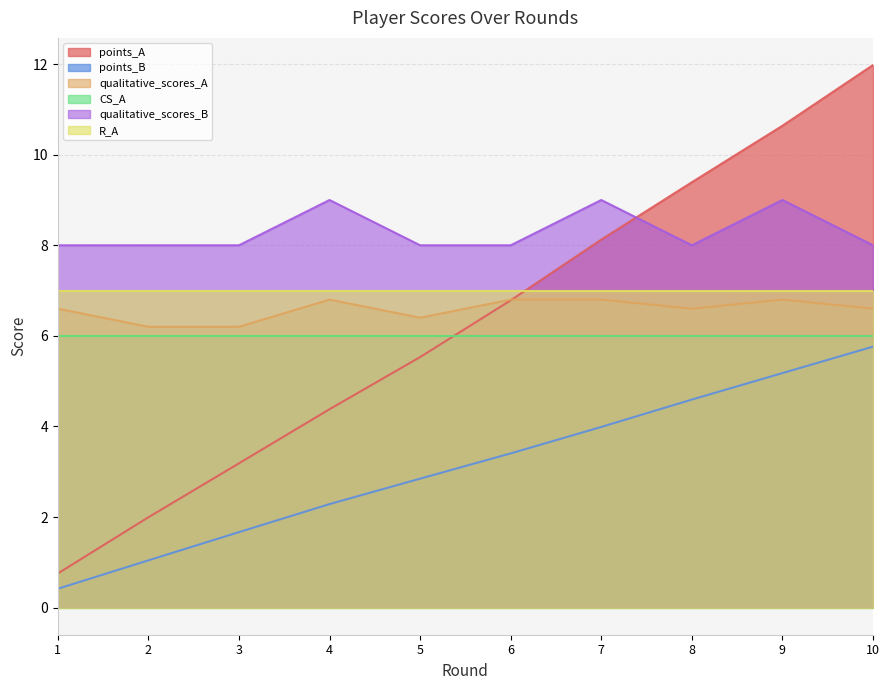

True or false: qualitative_scores_A has a value of 6.8 at 9.

True